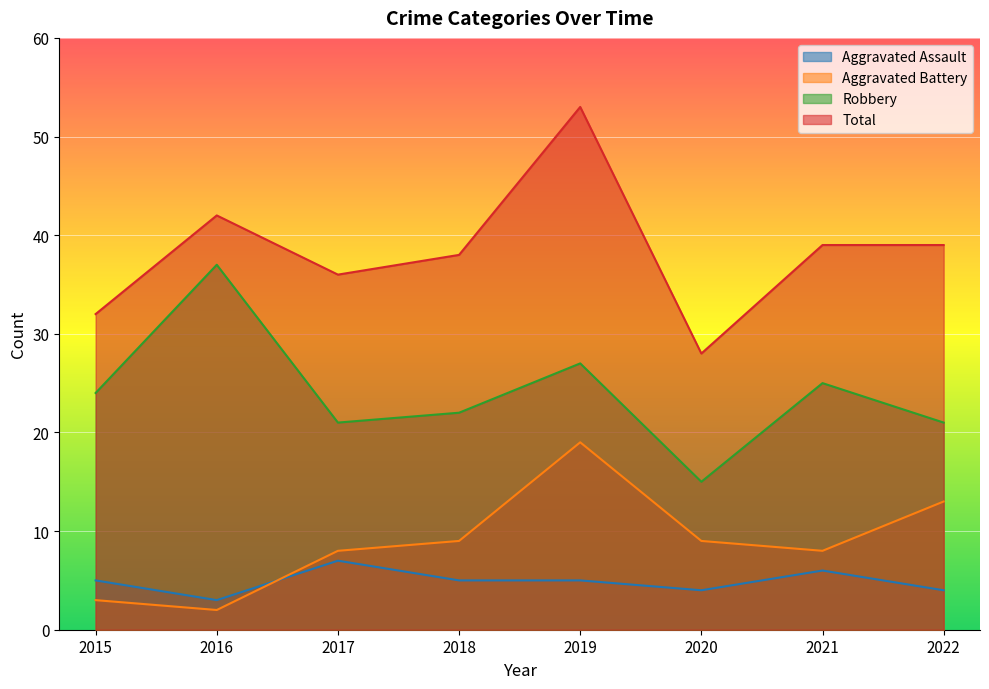

Which series has the largest range (max minus min)?

Total